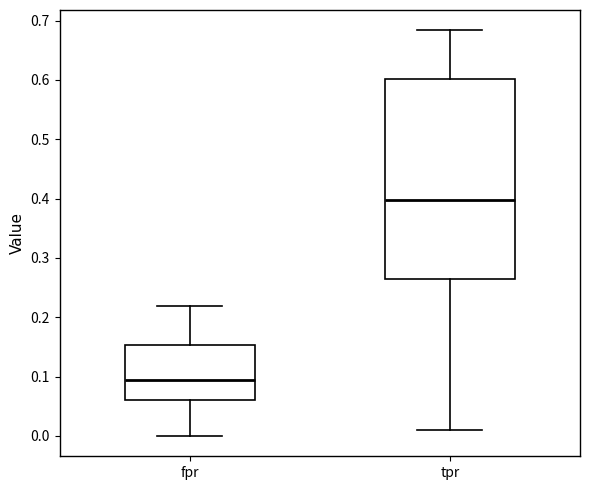

Comparing the boxes themselves (not the whiskers), which one is the tallest?

tpr